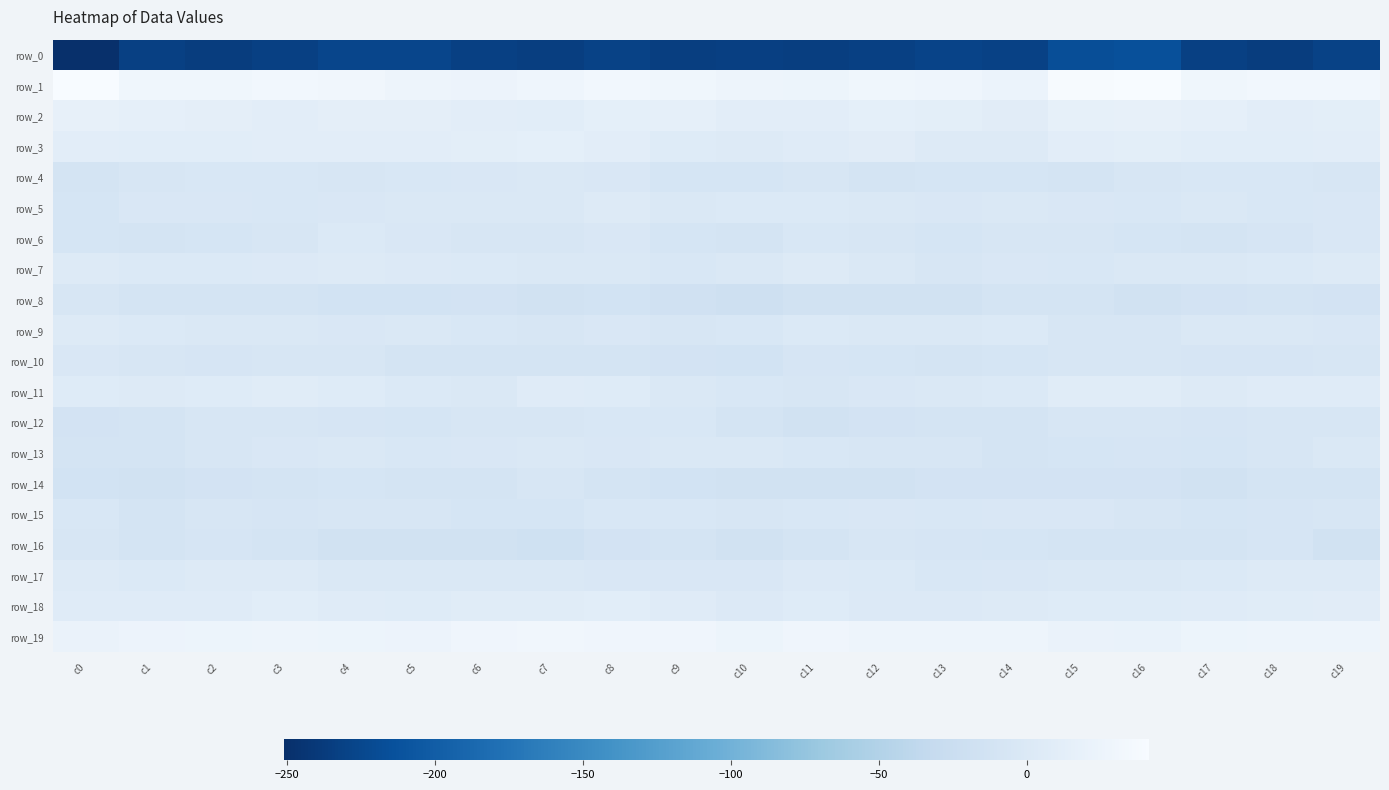

At which label does row_2 reach its minimum?

c14